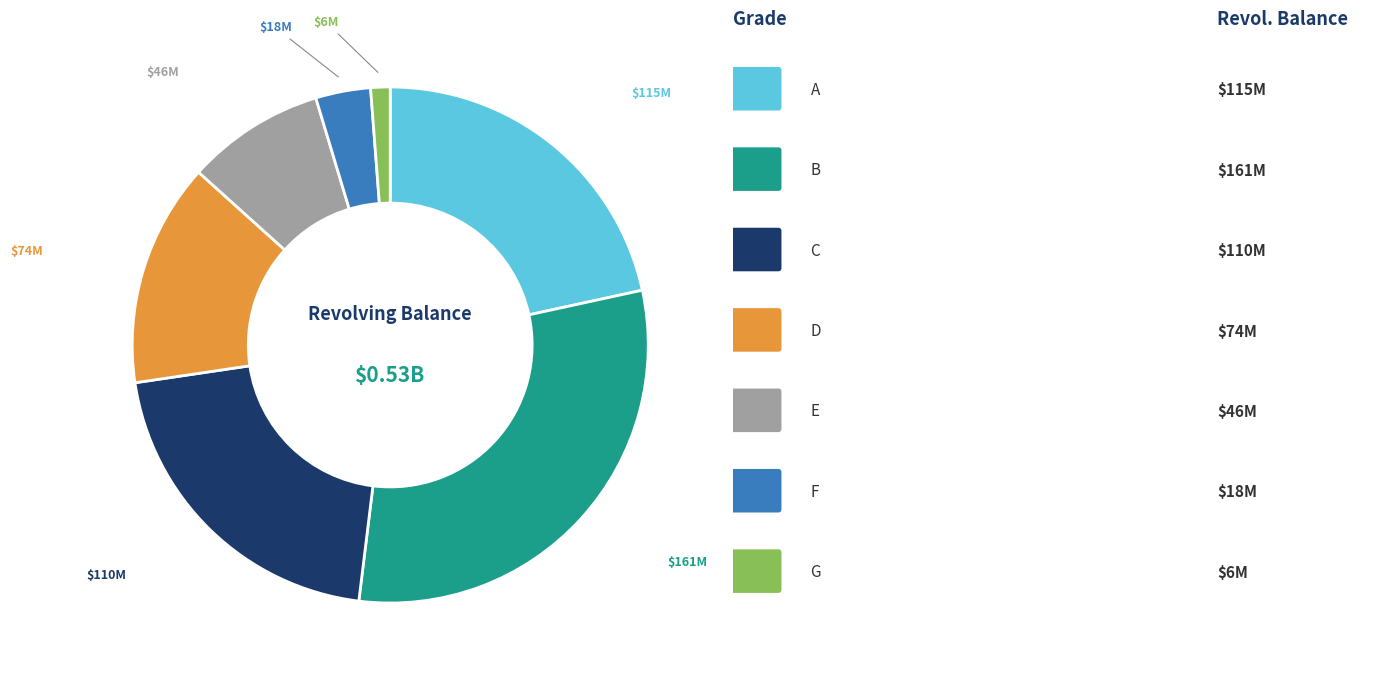

Does any single category account for the majority?

No